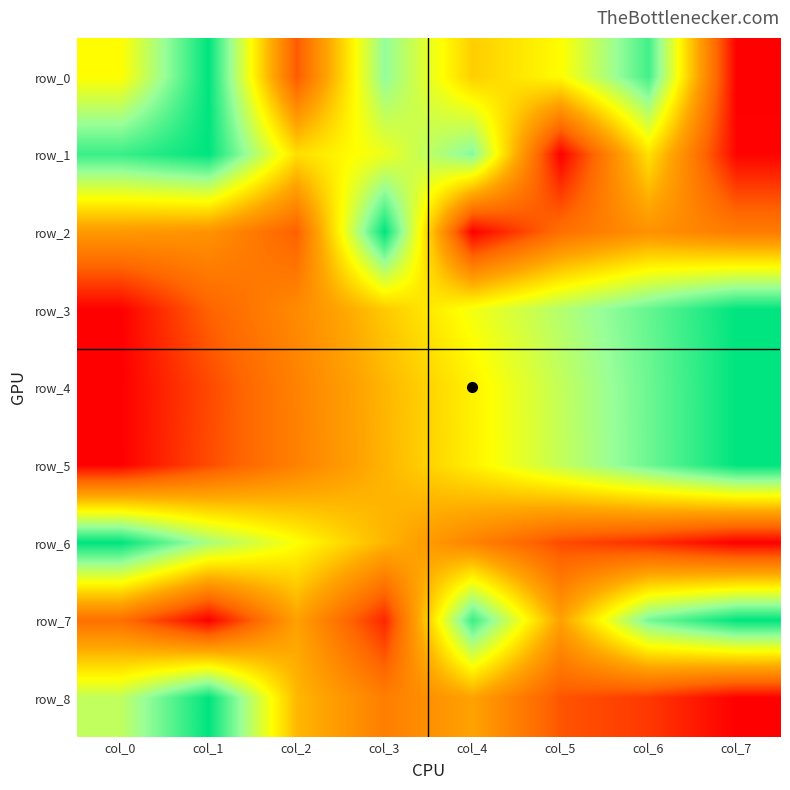

Is the value of row_4 at col_1 greater than the value of row_3 at col_6?

No